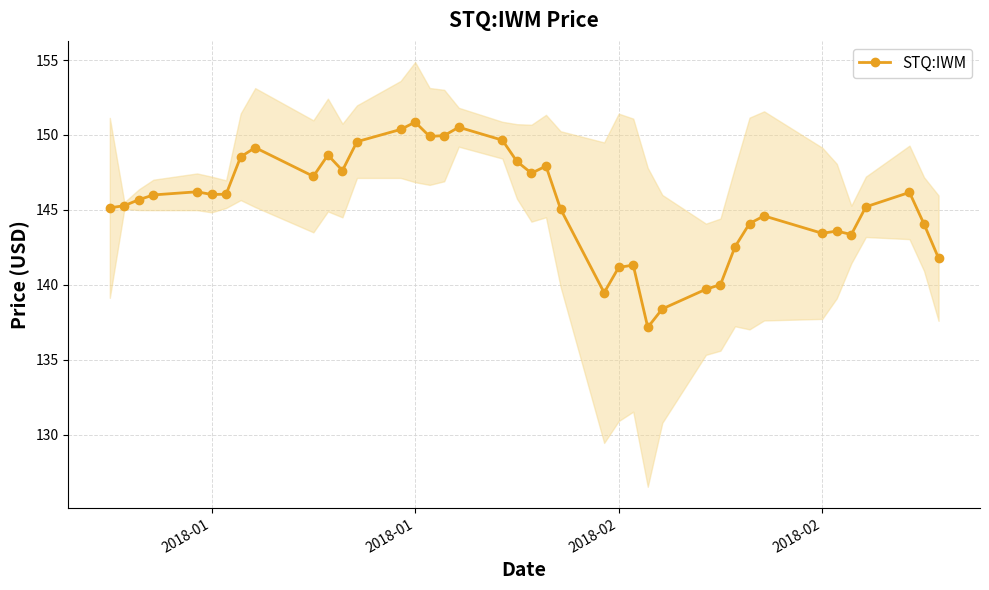

How many values in the STQ:IWM series exceed 146?

20